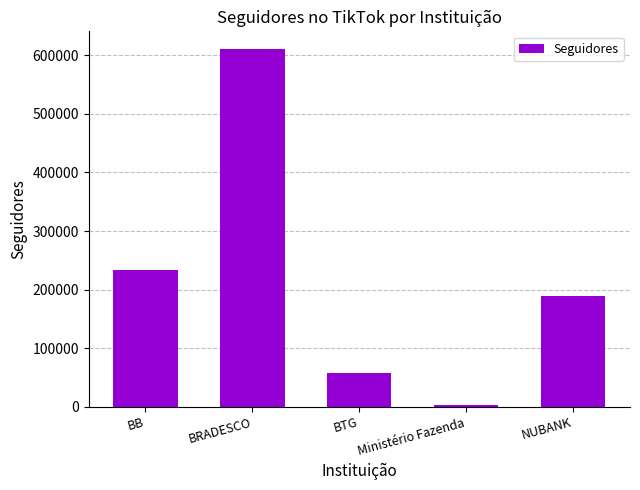

What is the label of the 3rd bar from the right?

BTG